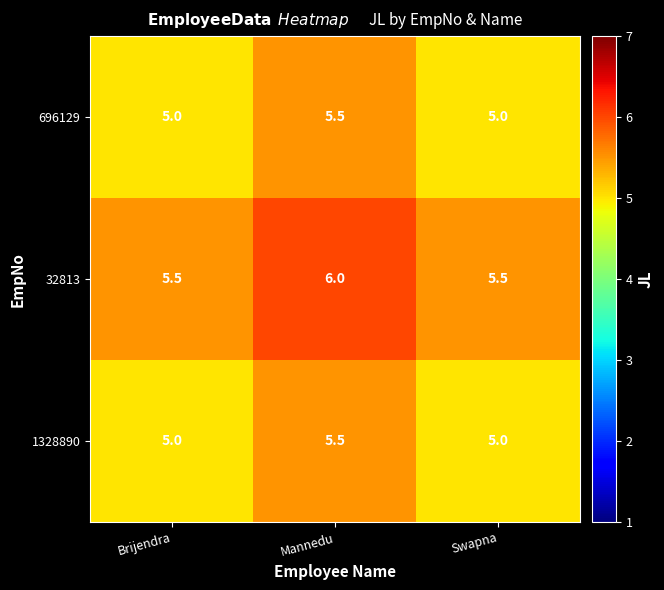

Is it true that 696129 equals 5.5 at Mannedu?

True